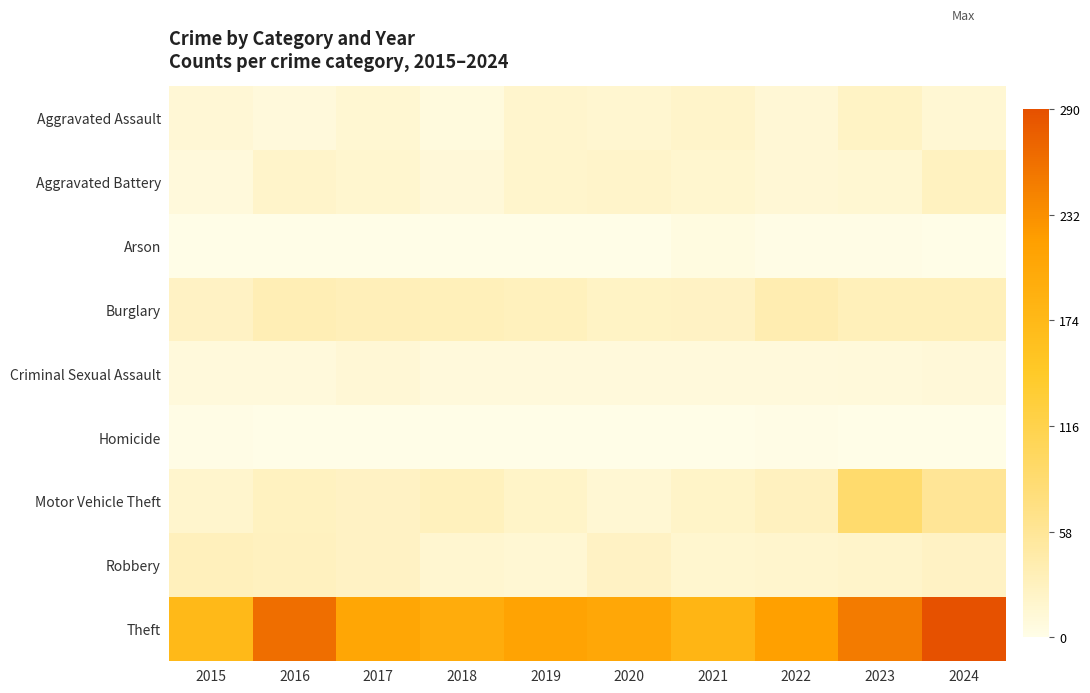

Reading left to right, list all the values displayed in this chart.

Aggravated Assault: 2015=13	2016=9	2017=15	2018=7	2019=19	2020=16	2021=21	2022=13	2023=24	2024=14
Aggravated Battery: 2015=8	2016=21	2017=17	2018=11	2019=20	2020=21	2021=18	2022=13	2023=15	2024=28
Arson: 2015=0	2016=0	2017=1	2018=1	2019=1	2020=1	2021=5	2022=2	2023=2	2024=1
Burglary: 2015=26	2016=36	2017=33	2018=32	2019=30	2020=24	2021=25	2022=39	2023=32	2024=32
Criminal Sexual Assault: 2015=9	2016=9	2017=13	2018=9	2019=9	2020=9	2021=8	2022=8	2023=10	2024=11
Homicide: 2015=2	2016=0	2017=1	2018=0	2019=0	2020=0	2021=1	2022=2	2023=1	2024=0
Motor Vehicle Theft: 2015=19	2016=28	2017=26	2018=30	2019=22	2020=14	2021=22	2022=29	2023=89	2024=58
Robbery: 2015=31	2016=29	2017=25	2018=16	2019=14	2020=25	2021=17	2022=19	2023=21	2024=26
Theft: 2015=173	2016=262	2017=207	2018=195	2019=211	2020=205	2021=179	2022=217	2023=251	2024=290